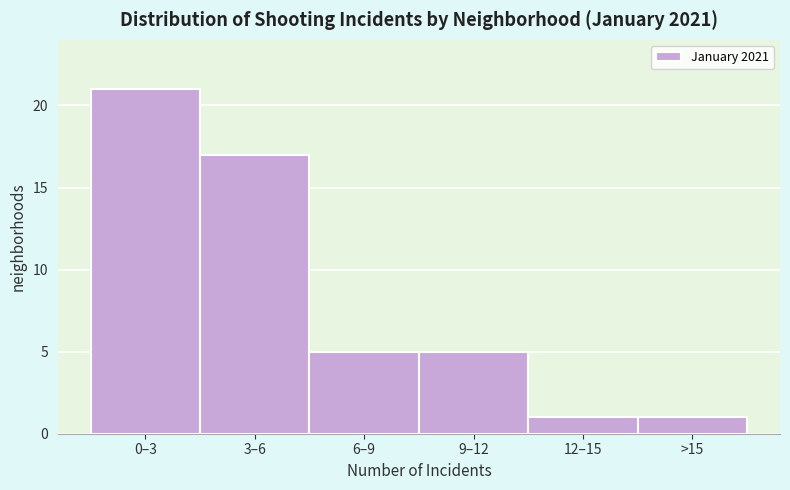

Reading left to right, transcribe all the data shown in this chart.

0–3=21	3–6=17	6–9=5	9–12=5	12–15=1	>15=1